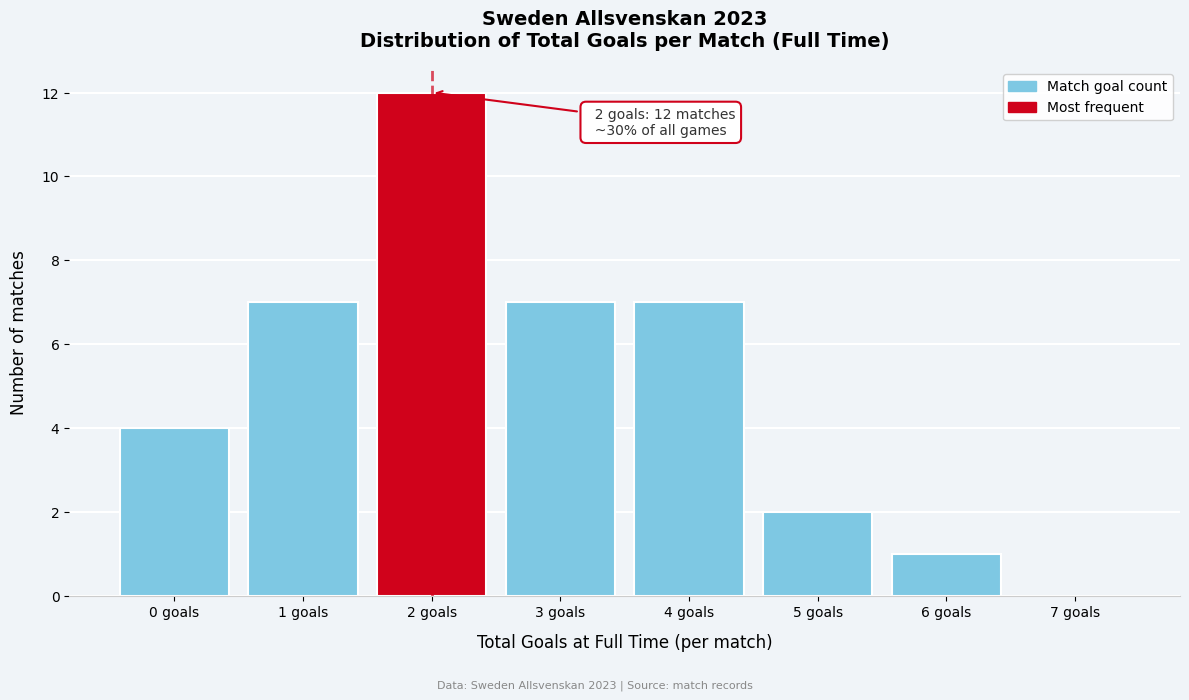

Which range on the x-axis has the tallest bar?

1.5 to 2.5